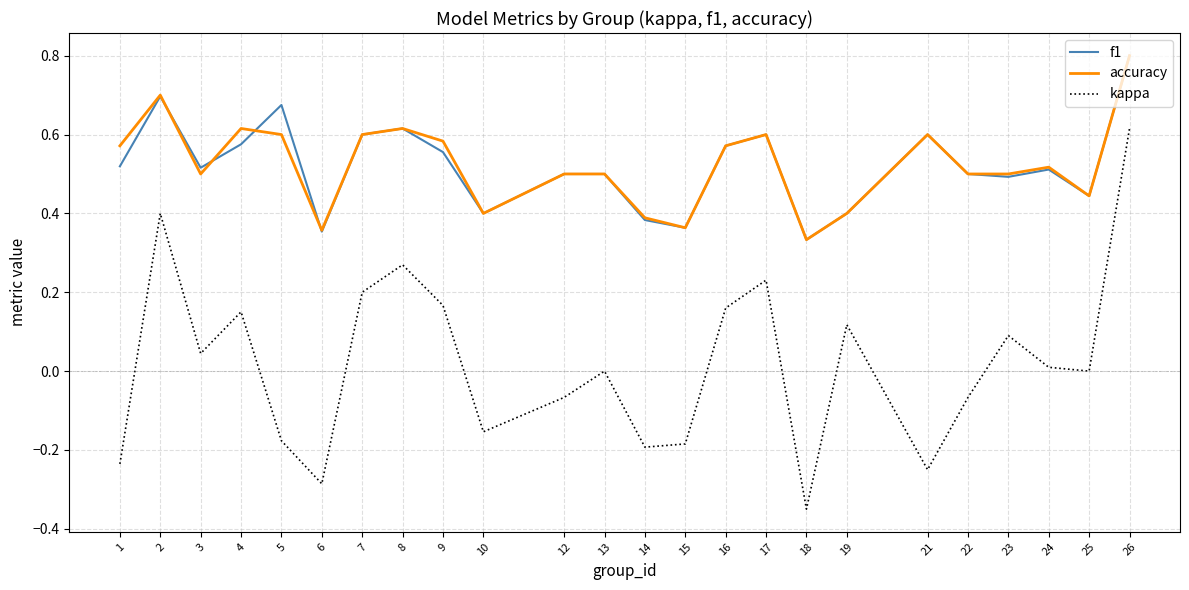

True or false: accuracy and kappa intersect in this chart.

False